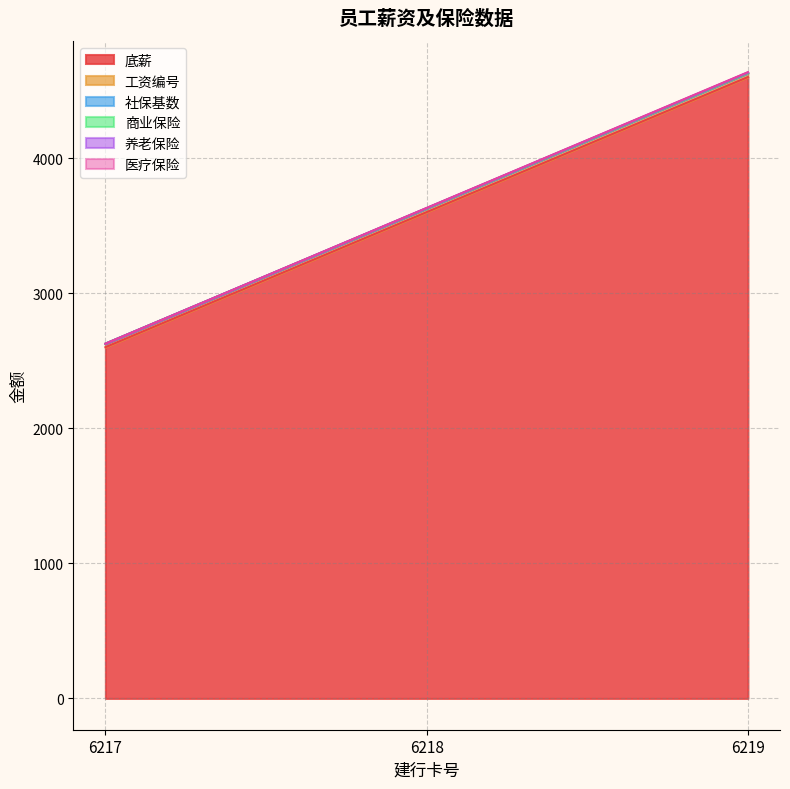

Reading right to left, list all the values displayed in this chart.

底薪: 4600	3600	2600
工资编号: 4628	3627	2626
社保基数: 4630	3628	2626
商业保险: 4632	3629	2626
养老保险: 4634	3630	2626
医疗保险: 4636	3631	2626